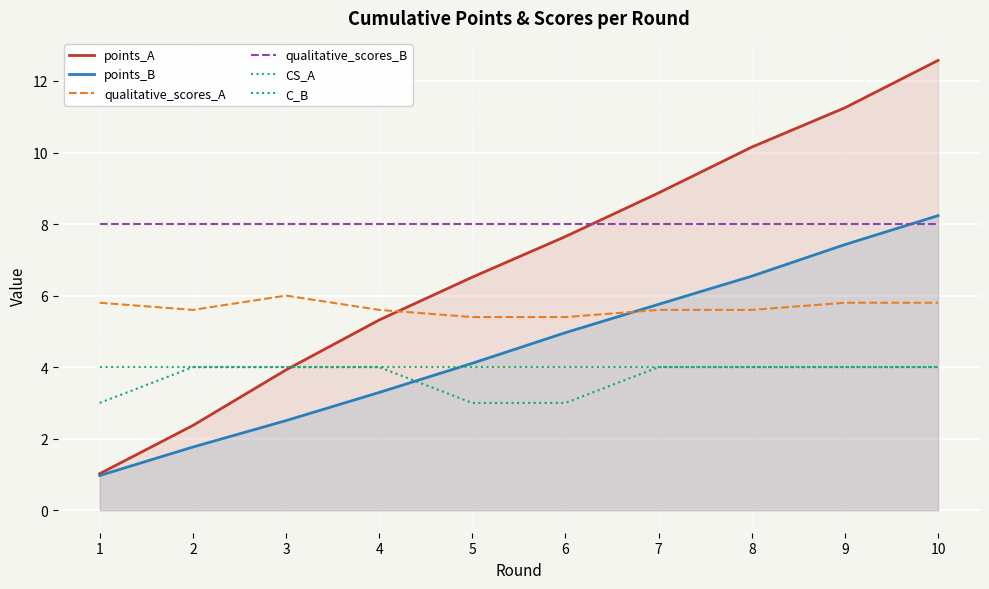

At which category is the sum across all series the highest?

10